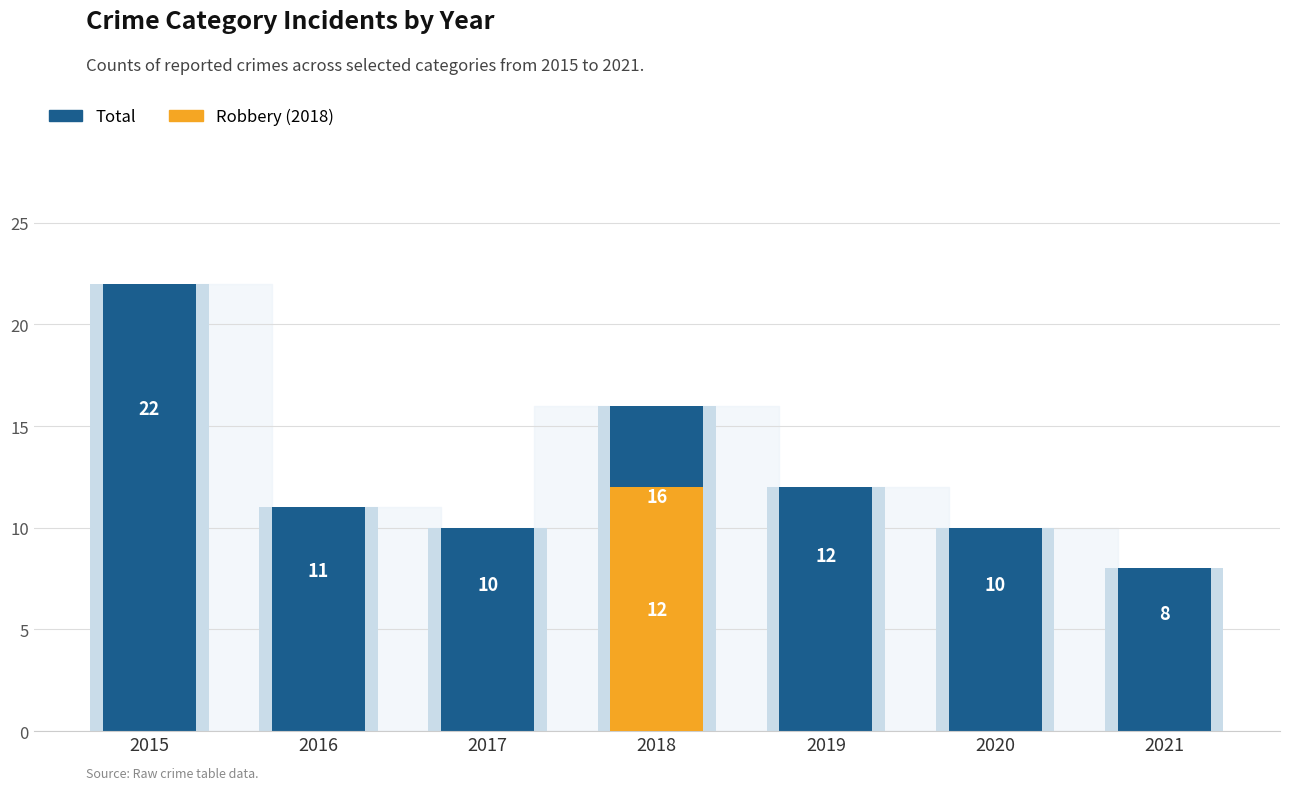

The chart shows a value of 22 at 2015. True or false?

True